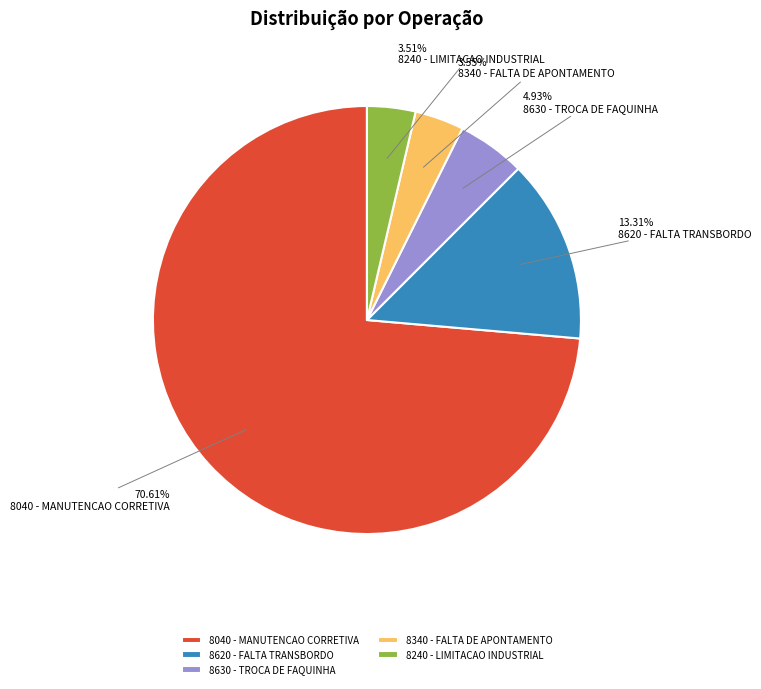

How many slices are in this pie chart?

5